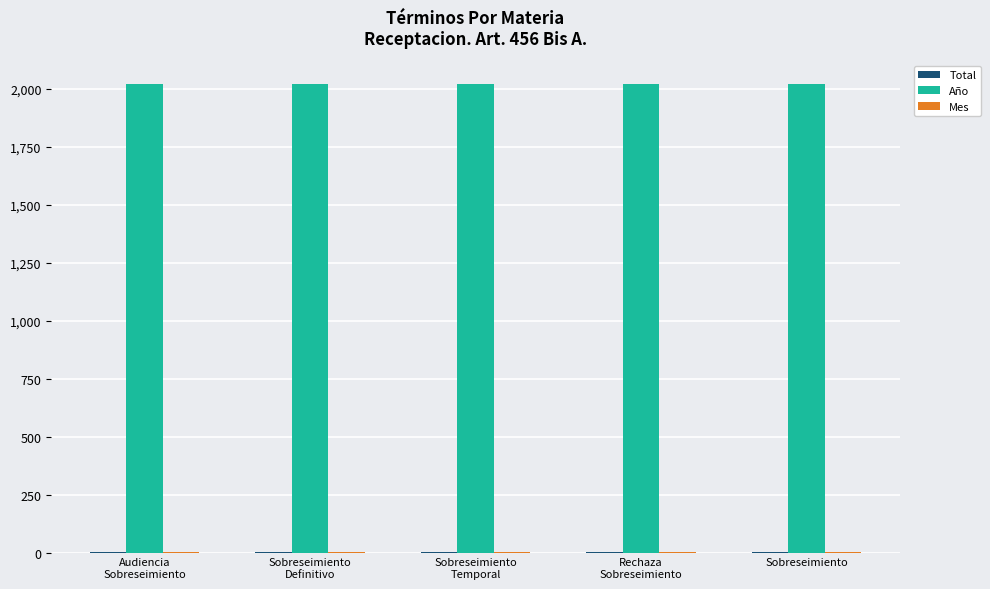

How many data points does each series have?

5